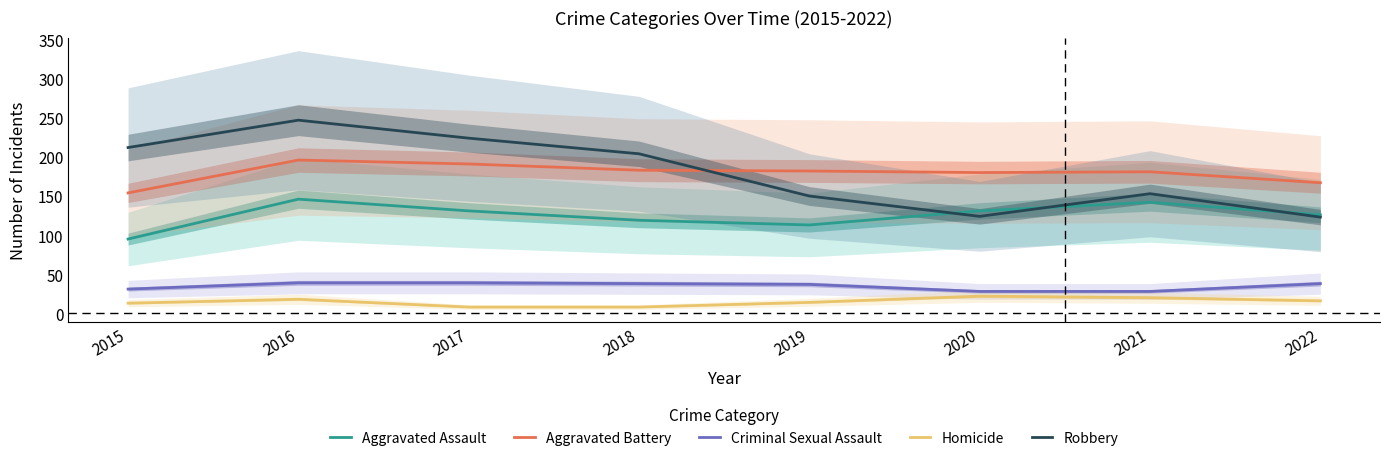

Which series has the widest spread of values?

Robbery